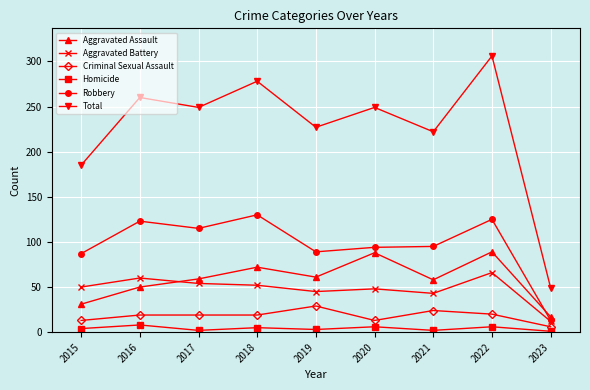

At which label is Total closest to 177?

2015